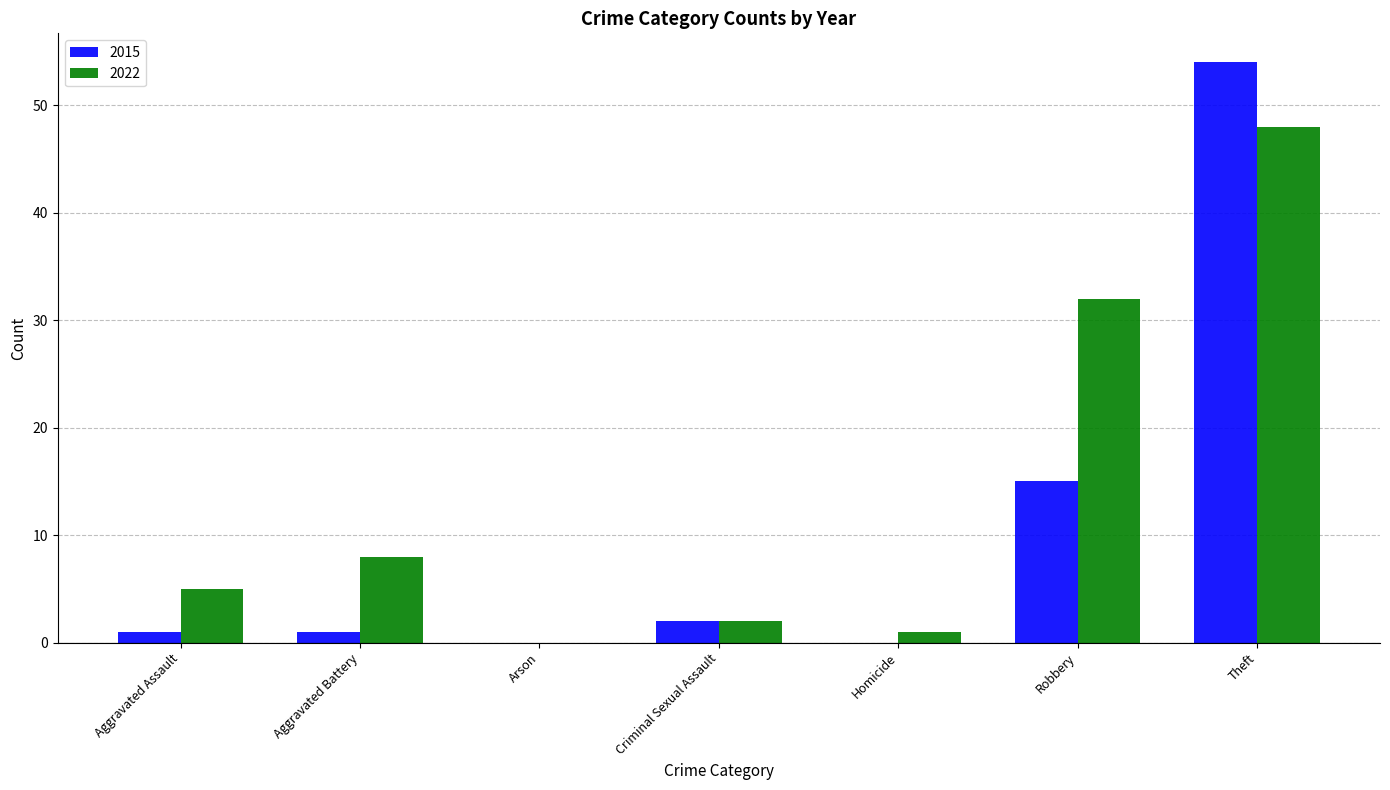

What is the maximum value shown in the chart?

54